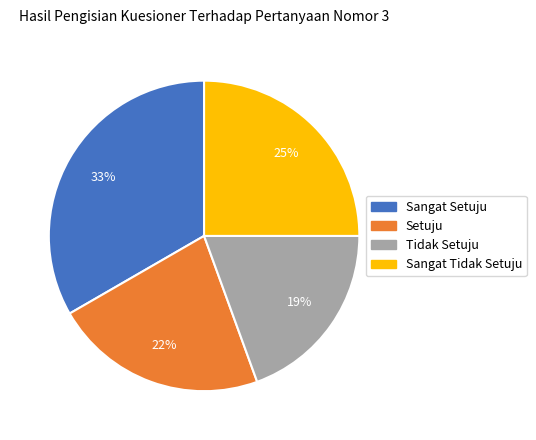

Is there any slice that represents more than half of the pie?

No